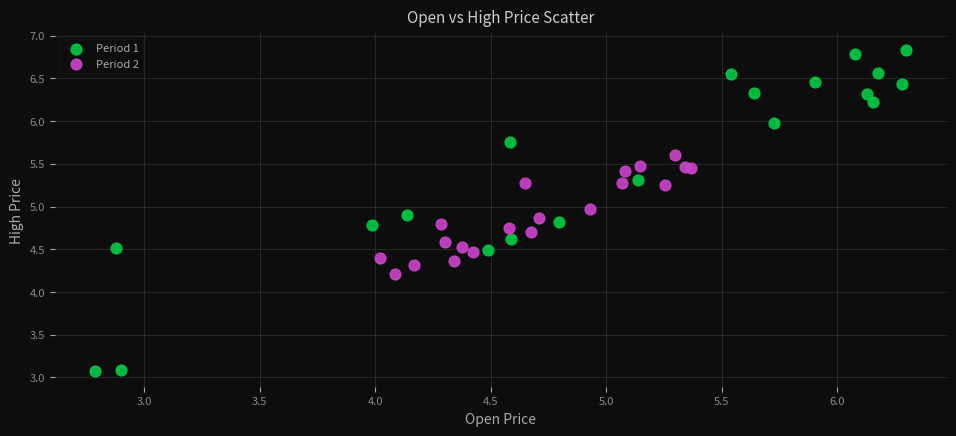

Which series reaches the minimum Y coordinate?

Period 1